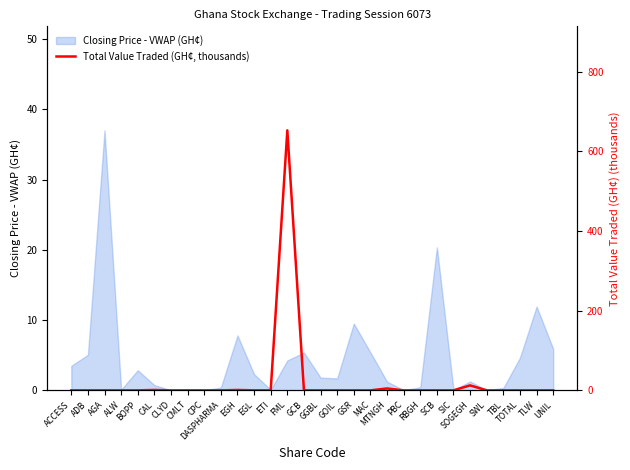

Is it true that Closing Price - VWAP (GH¢) equals 4.6 at EGH?

False